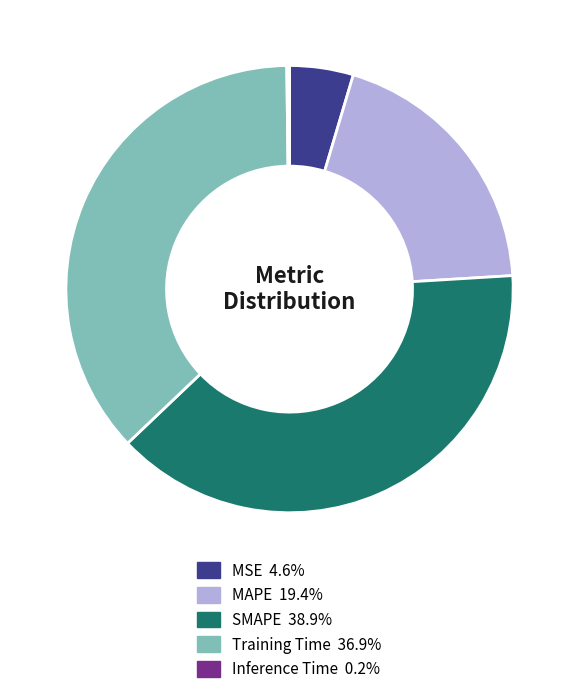

What is the largest slice in the pie chart?

SMAPE